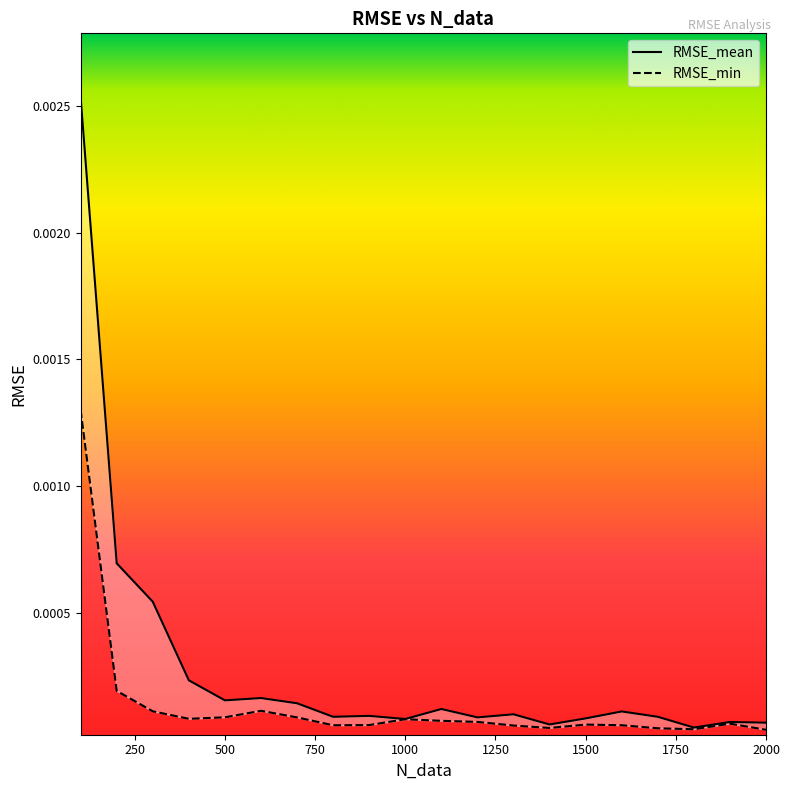

How many series are shown in this chart?

2